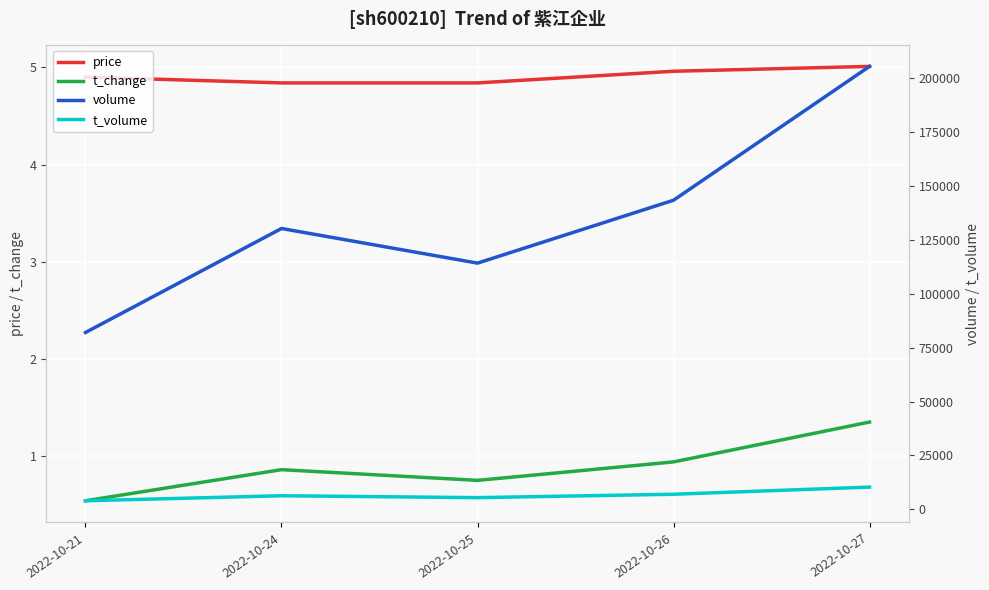

How many series are shown in this chart?

4